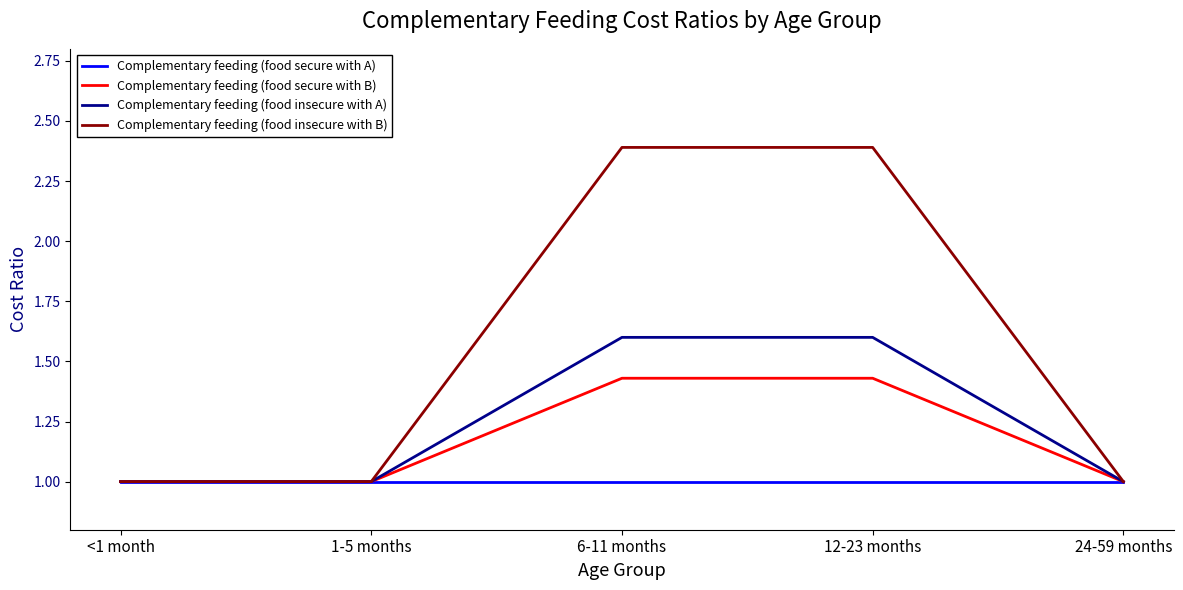

Rank the series by their maximum value, from highest to lowest.

Complementary feeding (food insecure with B), Complementary feeding (food insecure with A), Complementary feeding (food secure with B), Complementary feeding (food secure with A)